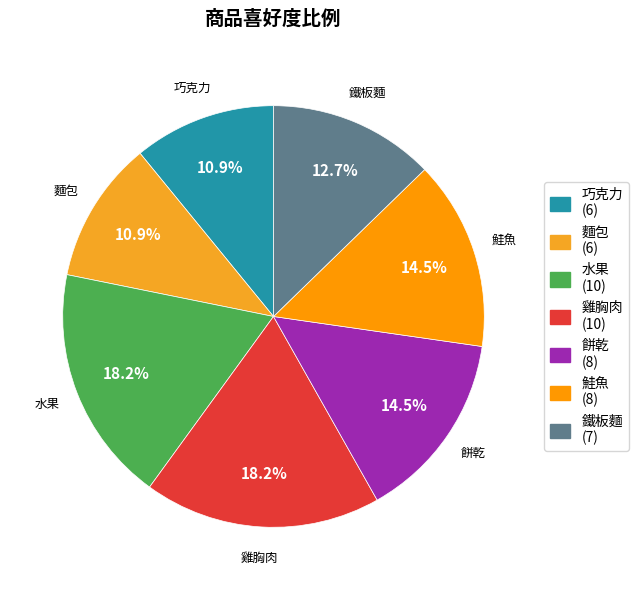

How many segments does this pie chart have?

7